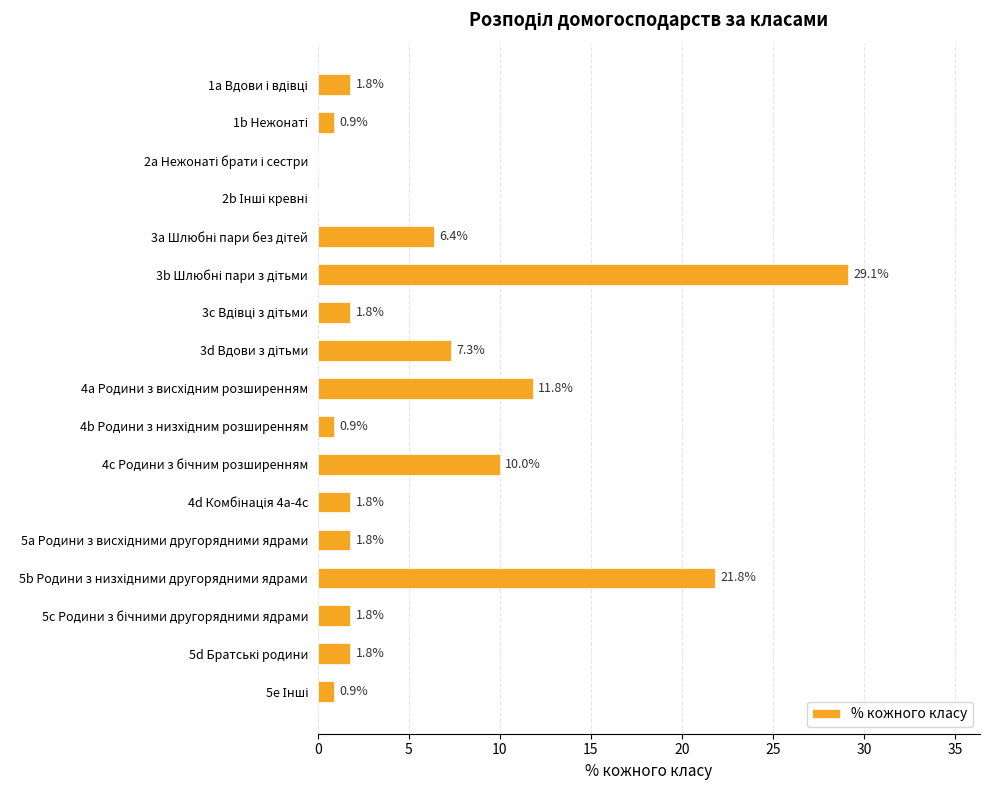

What is the greatest value displayed?

29.1